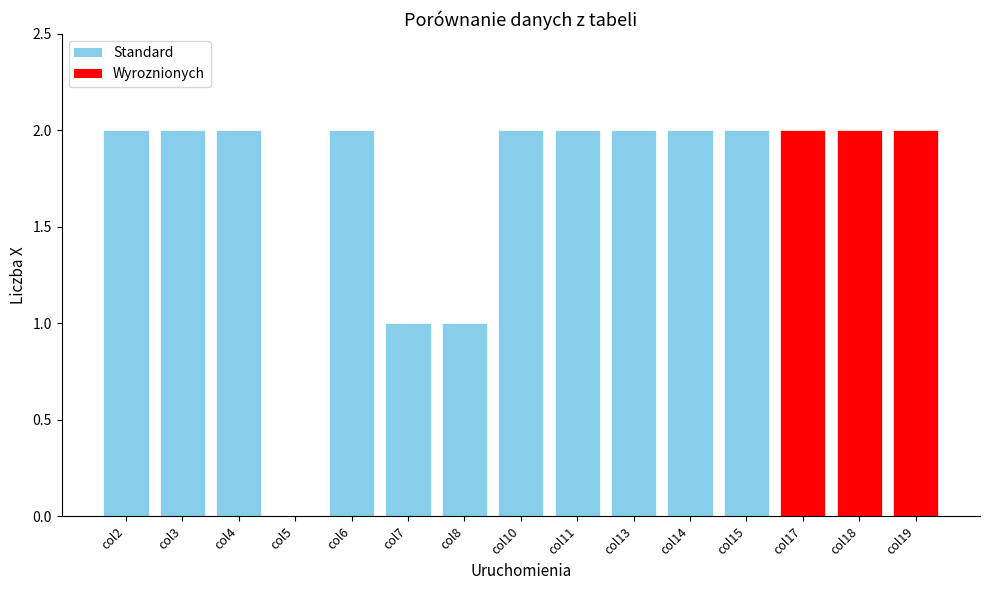

What is the ratio of the value at col15 to the value at col4?

1.0